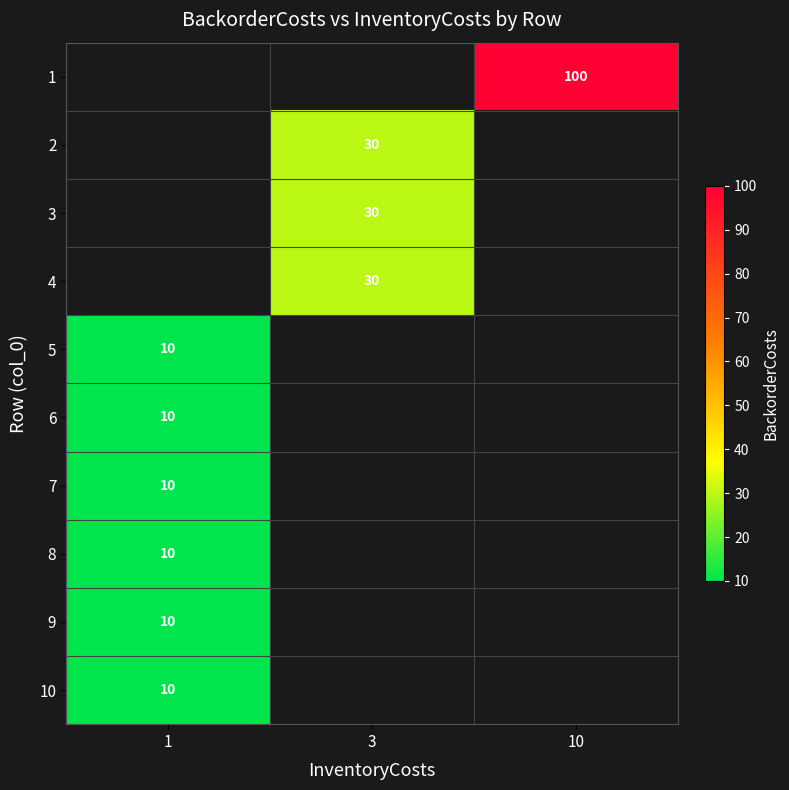

The value of 2 at 3 is 10. True or false?

False